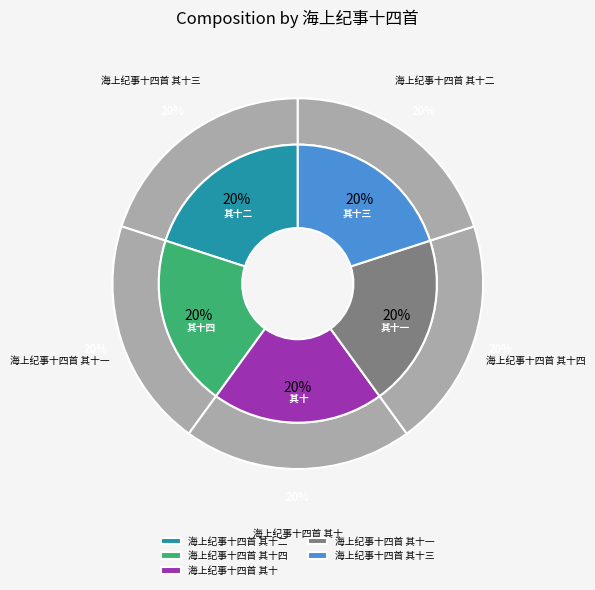

True or false: 海上纪事十四首 其十二 accounts for 20% of the total.

True